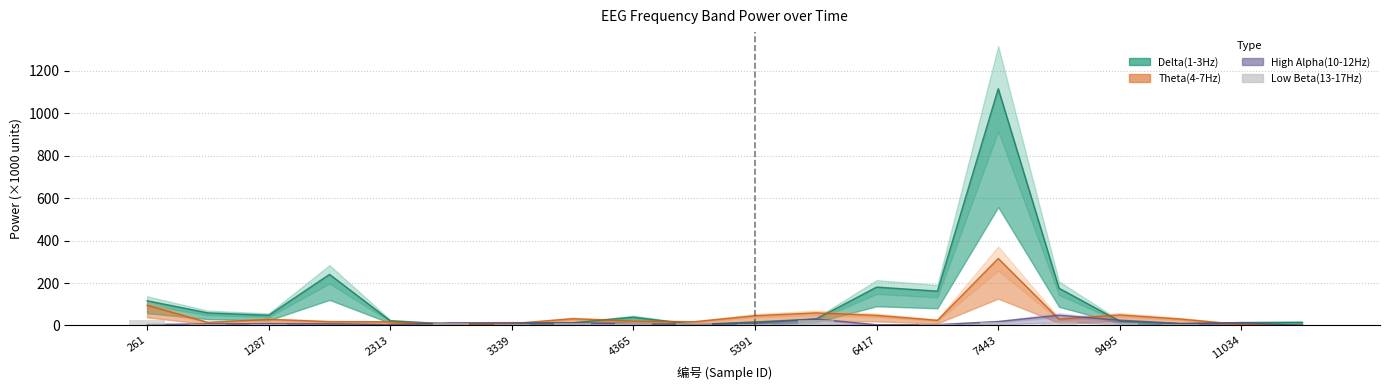

What is the smallest value displayed?

1.4